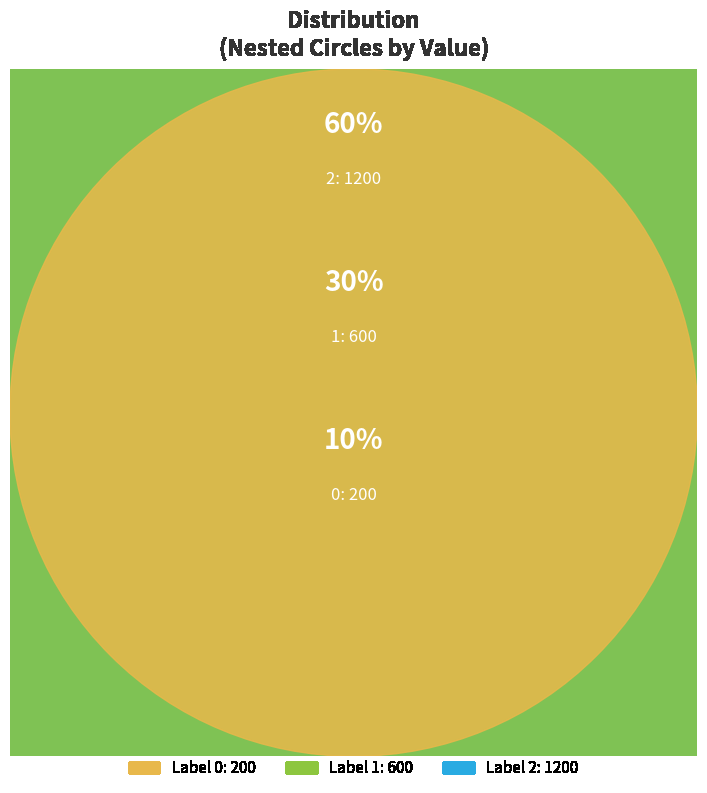

Rank the categories by value from highest to lowest.

2, 1, 0